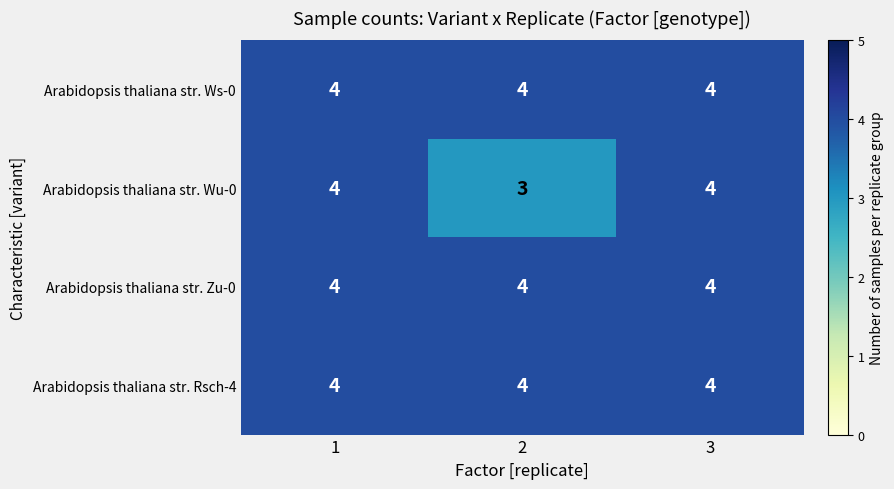

What is the total value across all series at 2?

15